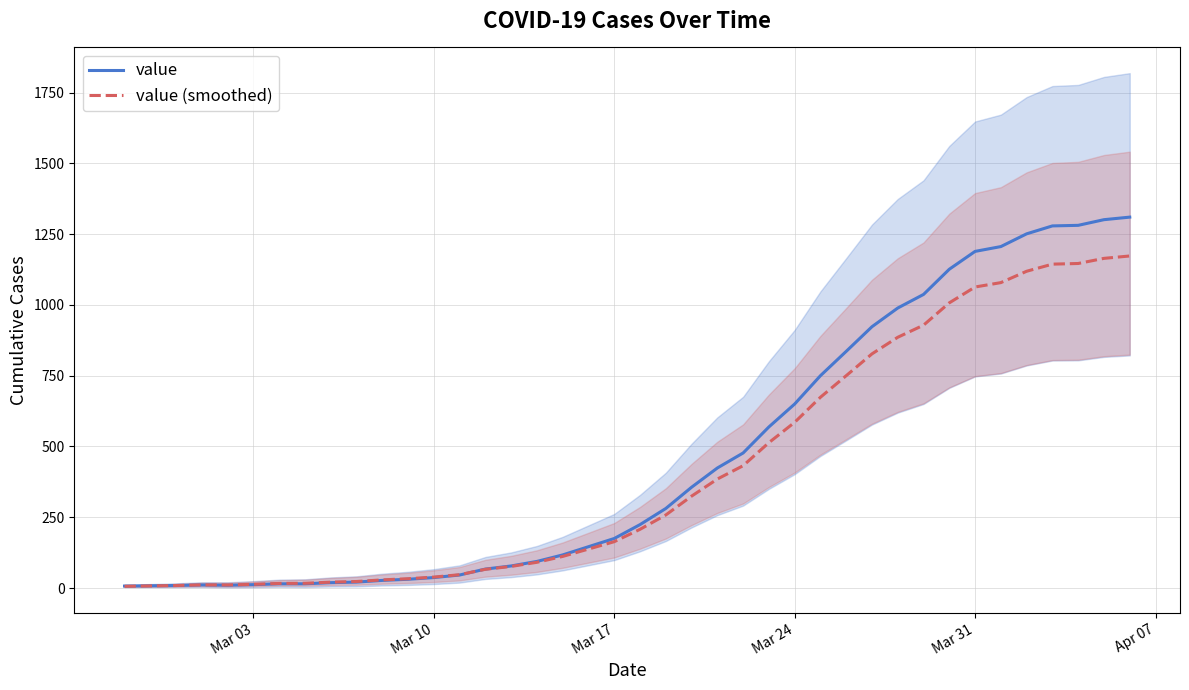

How many values in the value (smoothed) series are below 207?

20